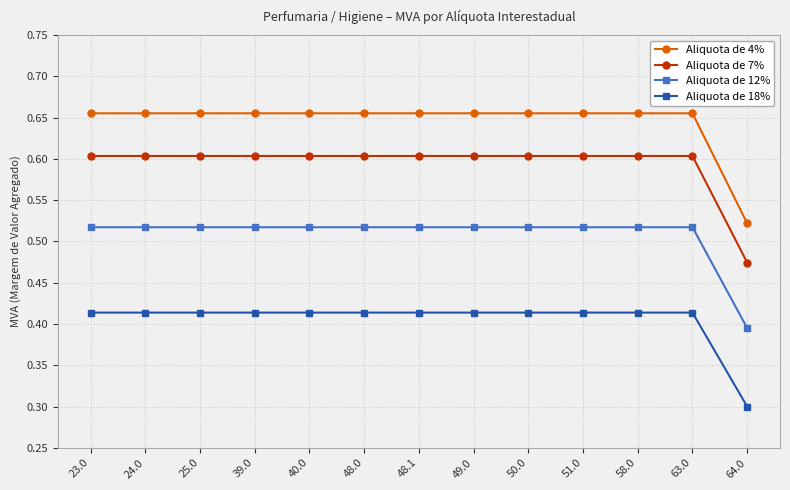

What is the smallest value displayed?

0.3